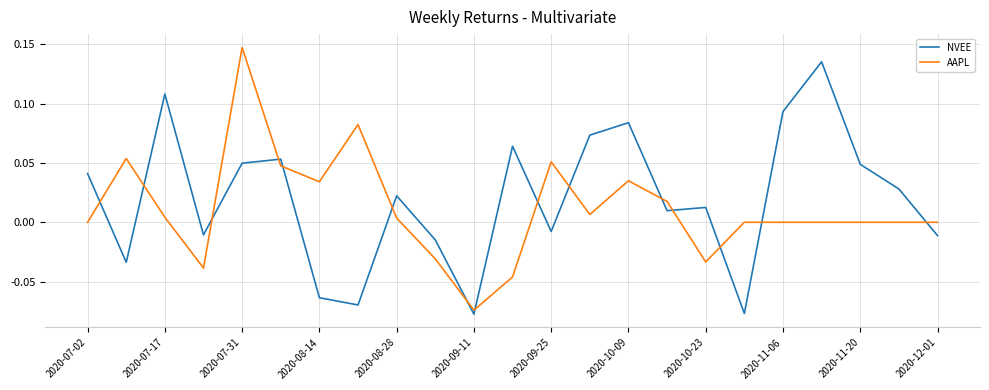

After their last crossing, which series has the higher values: AAPL or NVEE?

AAPL